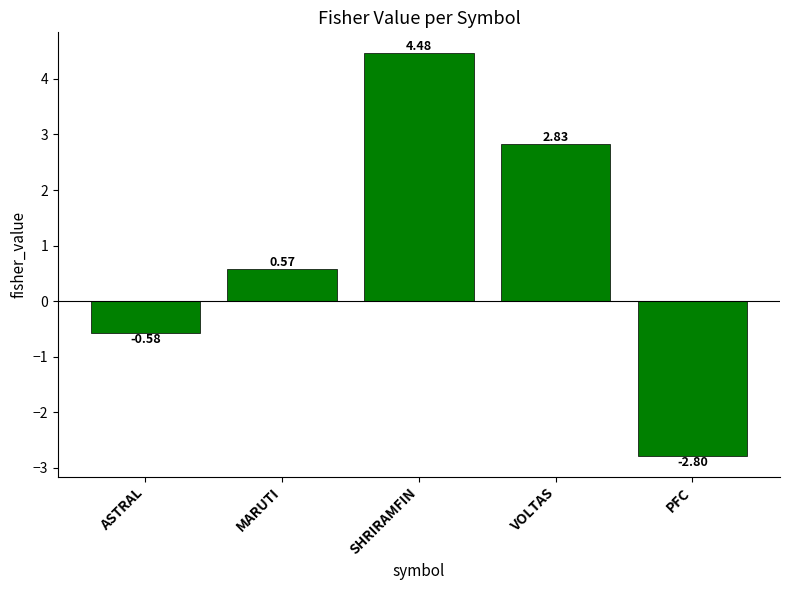

Does the chart contain stacked bars?

No